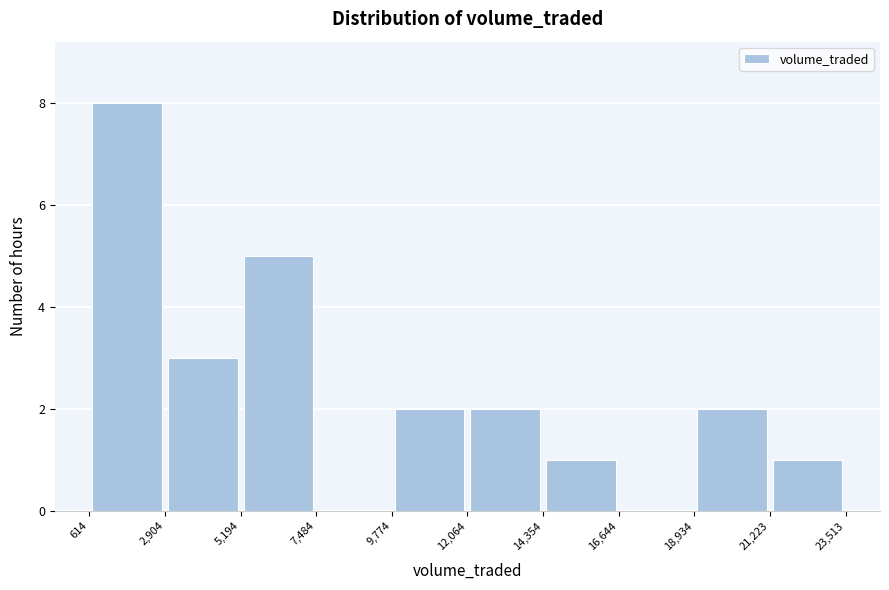

How tall is the bar that spans 9,774 to 12,064 on the x-axis? The values are not printed on the chart, so give them approximately, as read against the axis.

2